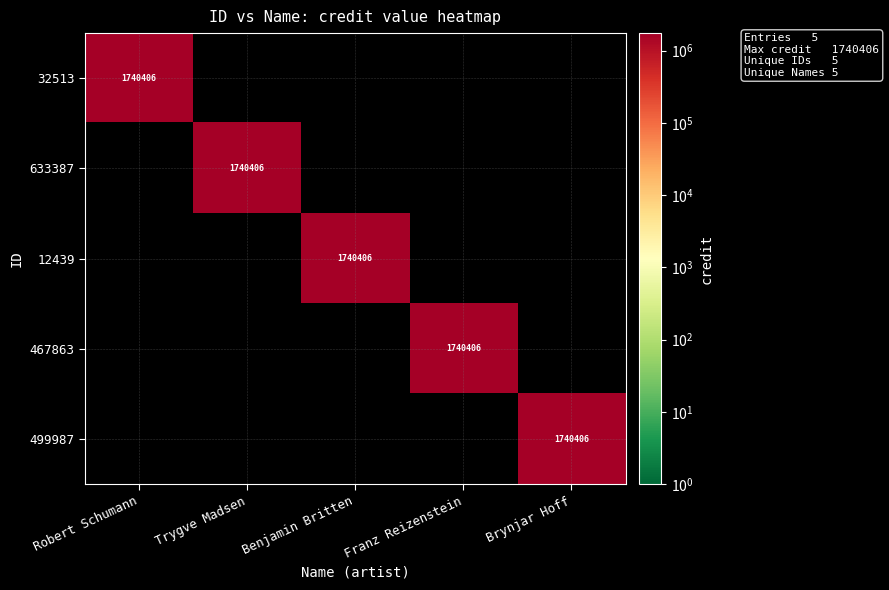

The value of 499987 at Brynjar Hoff is 1021486. True or false?

False